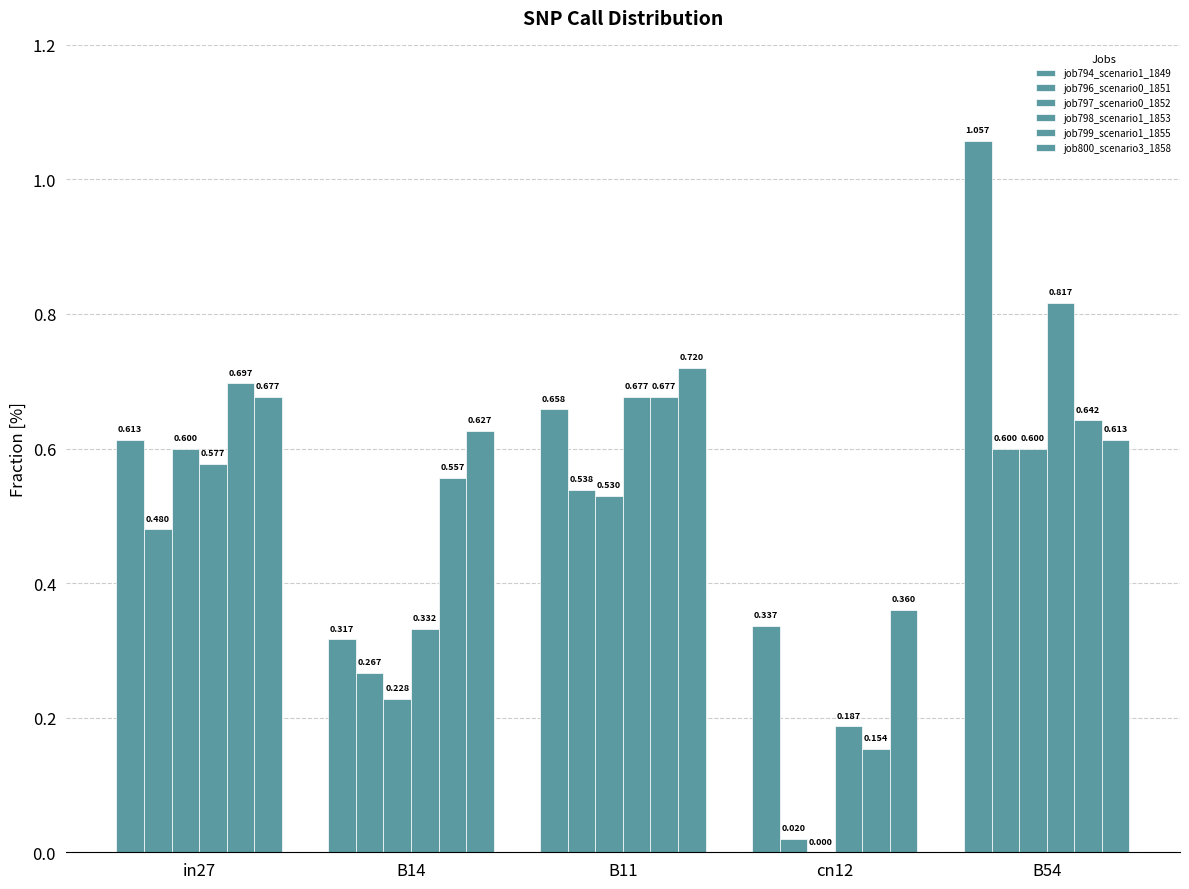

Which category has the highest value in the job798_scenario1_1853 series?

B54